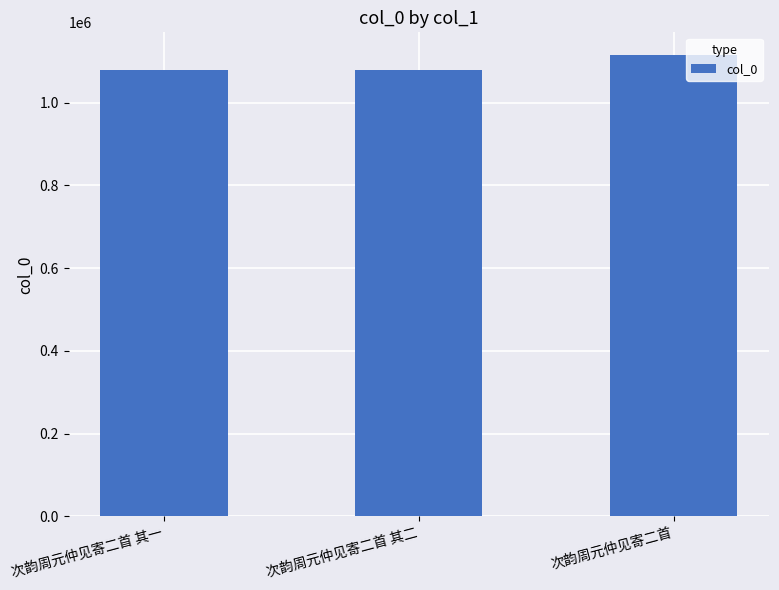

The chart shows a value of 498280 at 次韵周元仲见寄二首 其一. True or false?

False